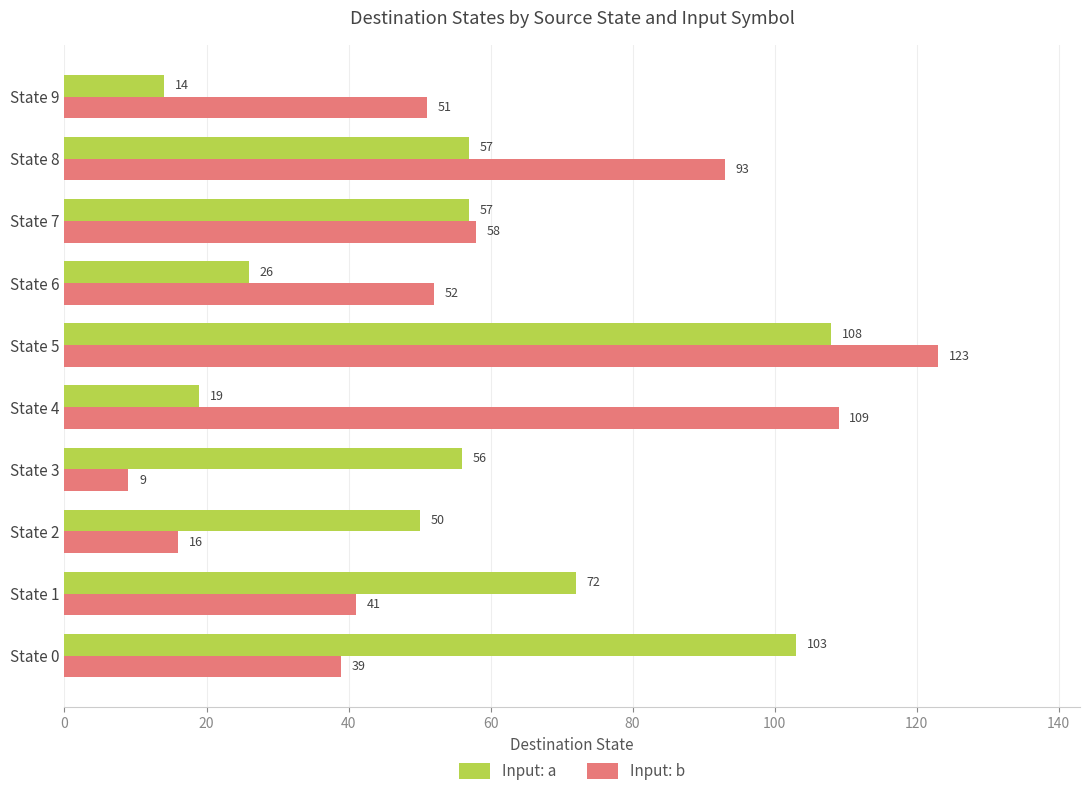

Which series has the largest range (max minus min)?

Input: b